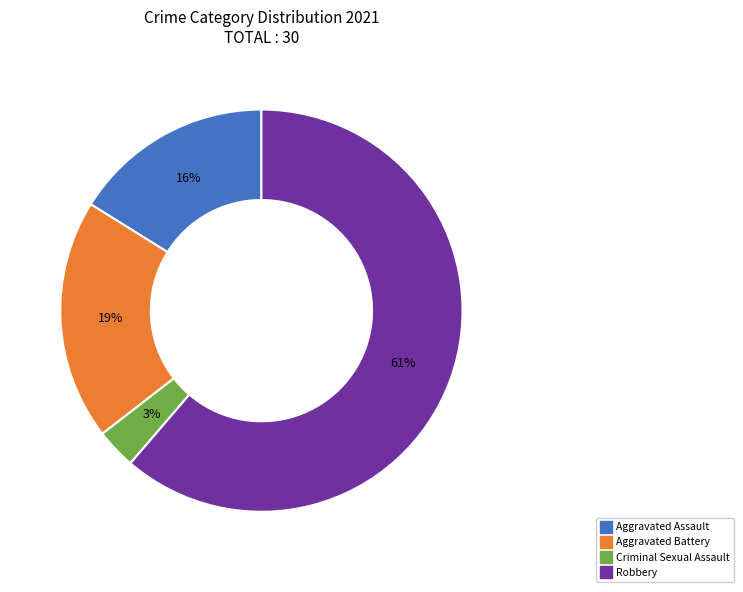

Between Robbery and Aggravated Battery, which is larger?

Robbery